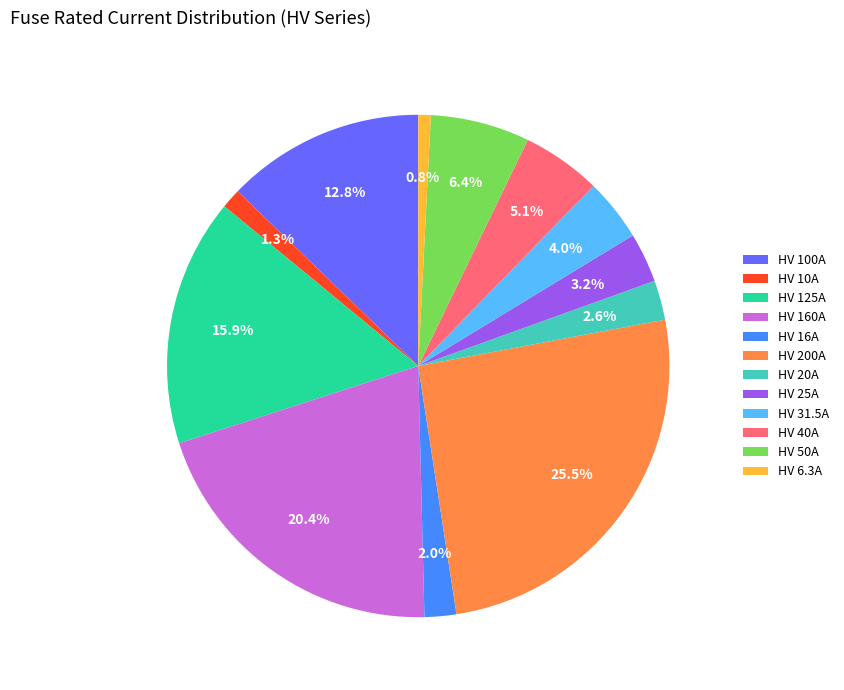

Which category has the biggest portion of the pie?

HV 200A